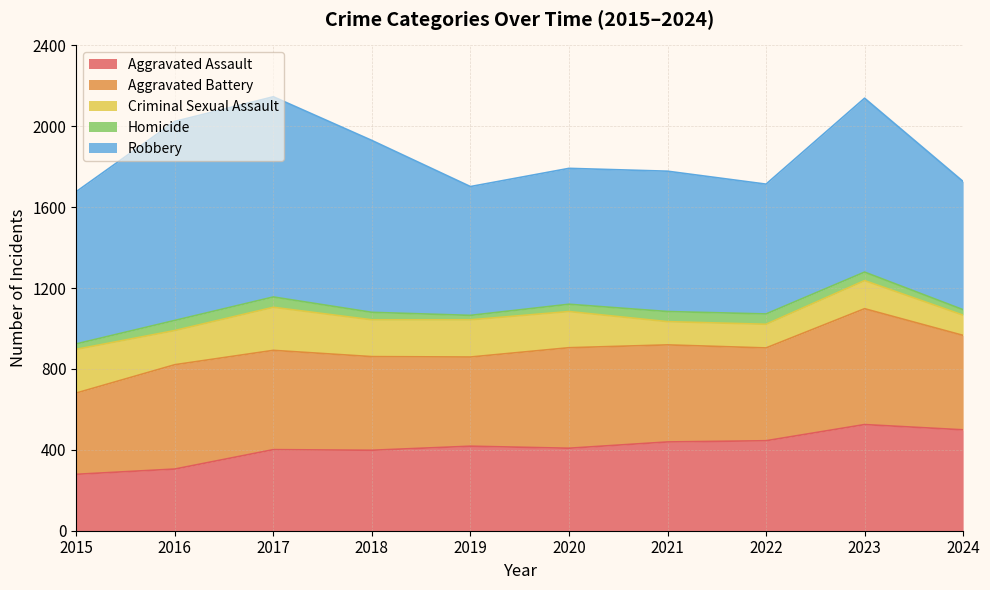

Is it true that Homicide equals 28 at 2017?

False